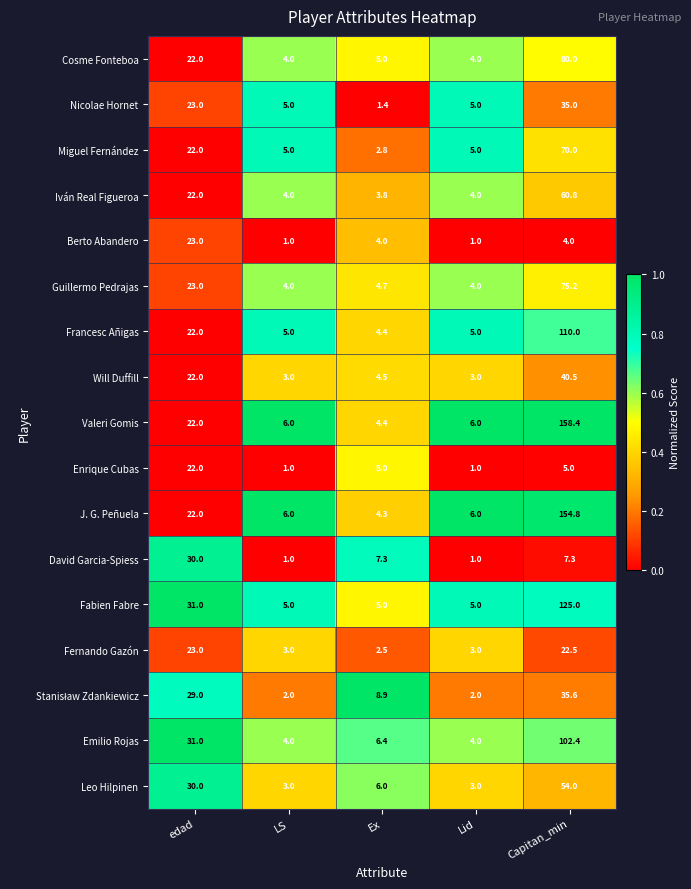

The value of Will Duffill at Lid is 4.3. True or false?

False